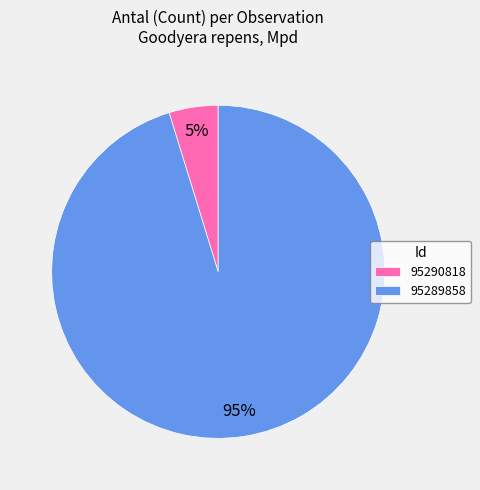

Do 95289858 and 95290818 together represent more than half of the pie?

Yes